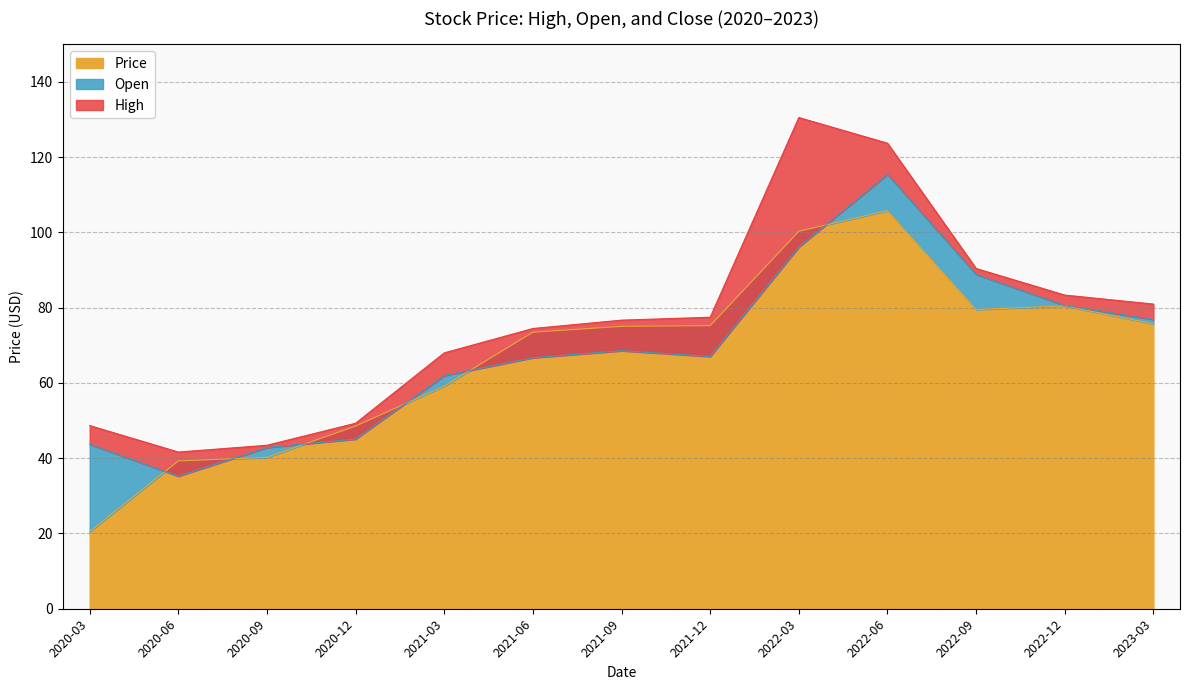

Count the number of data series in this chart.

3